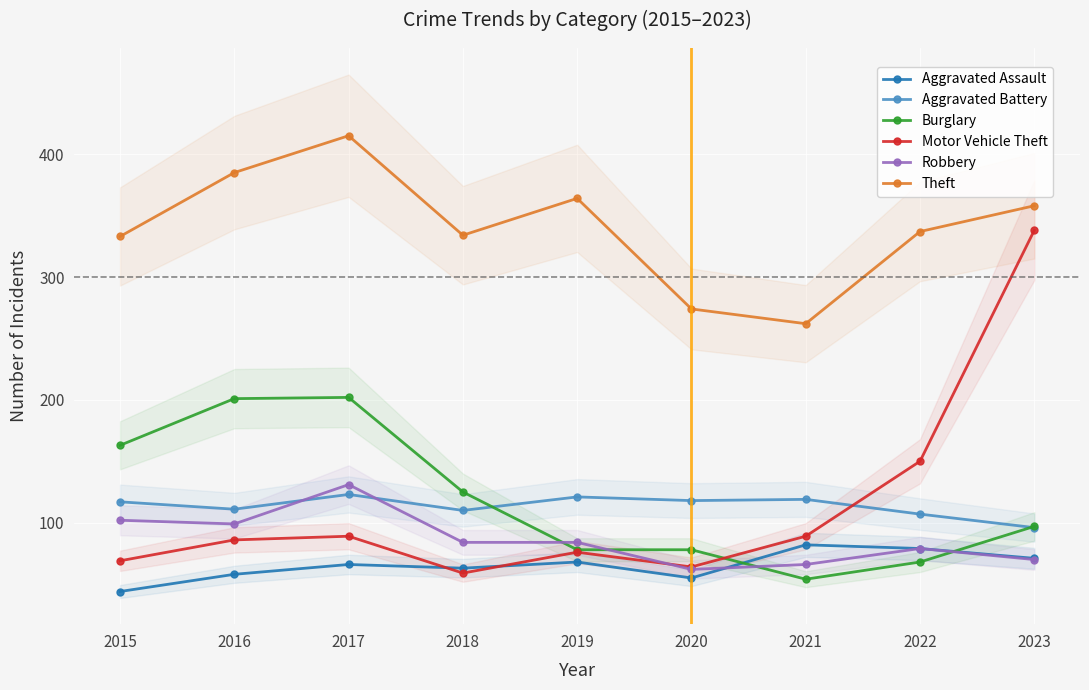

At which category does Aggravated Battery reach its first local valley?

2016